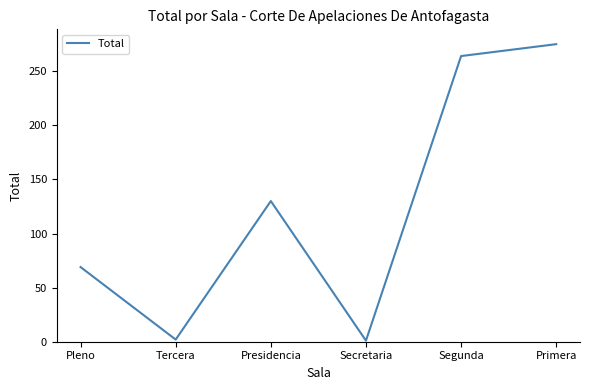

The value at Pleno is 69. True or false?

True